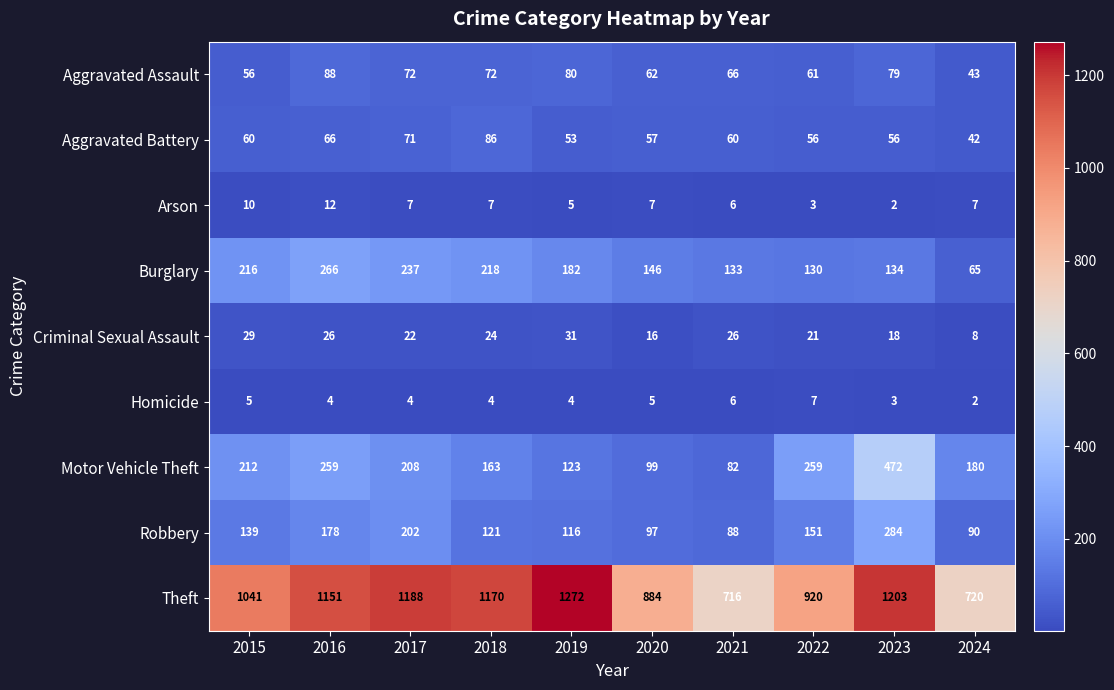

Which series has the largest range (max minus min)?

Theft